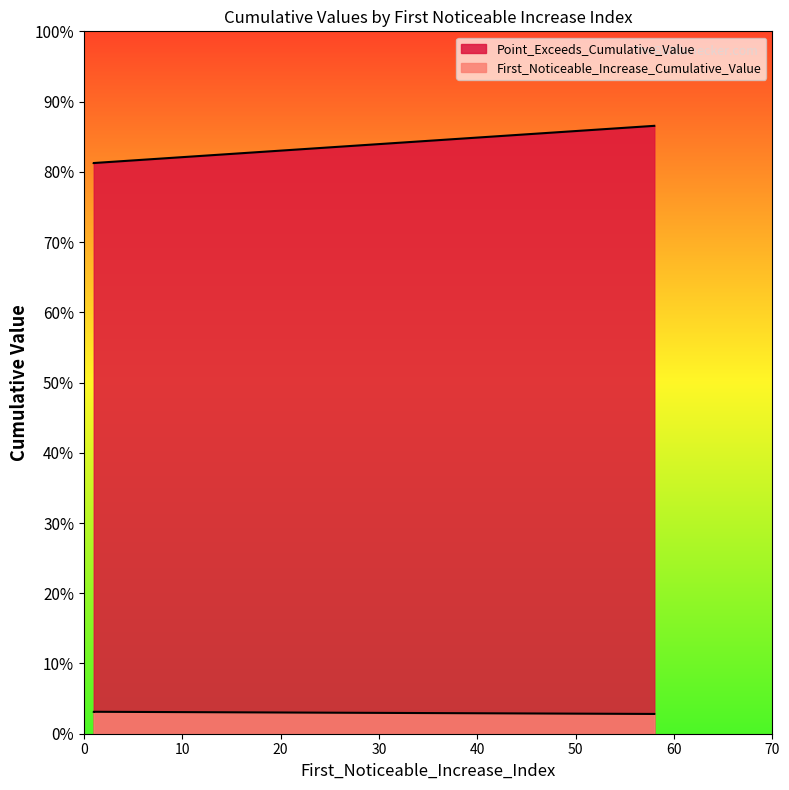

At which category does Point_Exceeds_Cumulative_Value reach its first local valley?

1